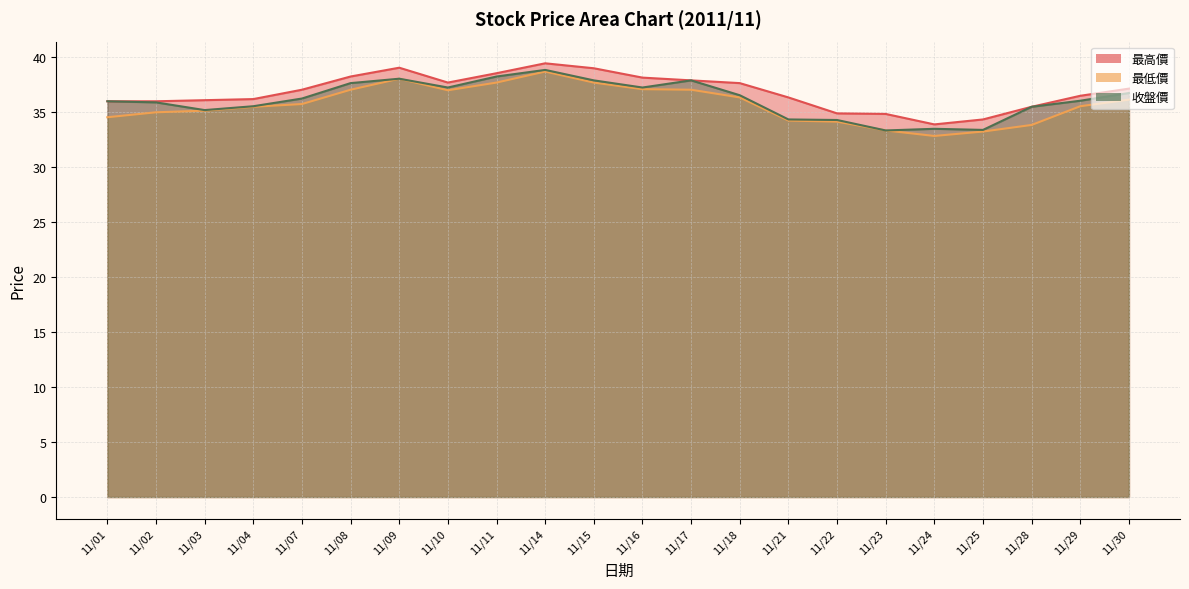

What value does the 收盤價 series have at 11/14?

38.8